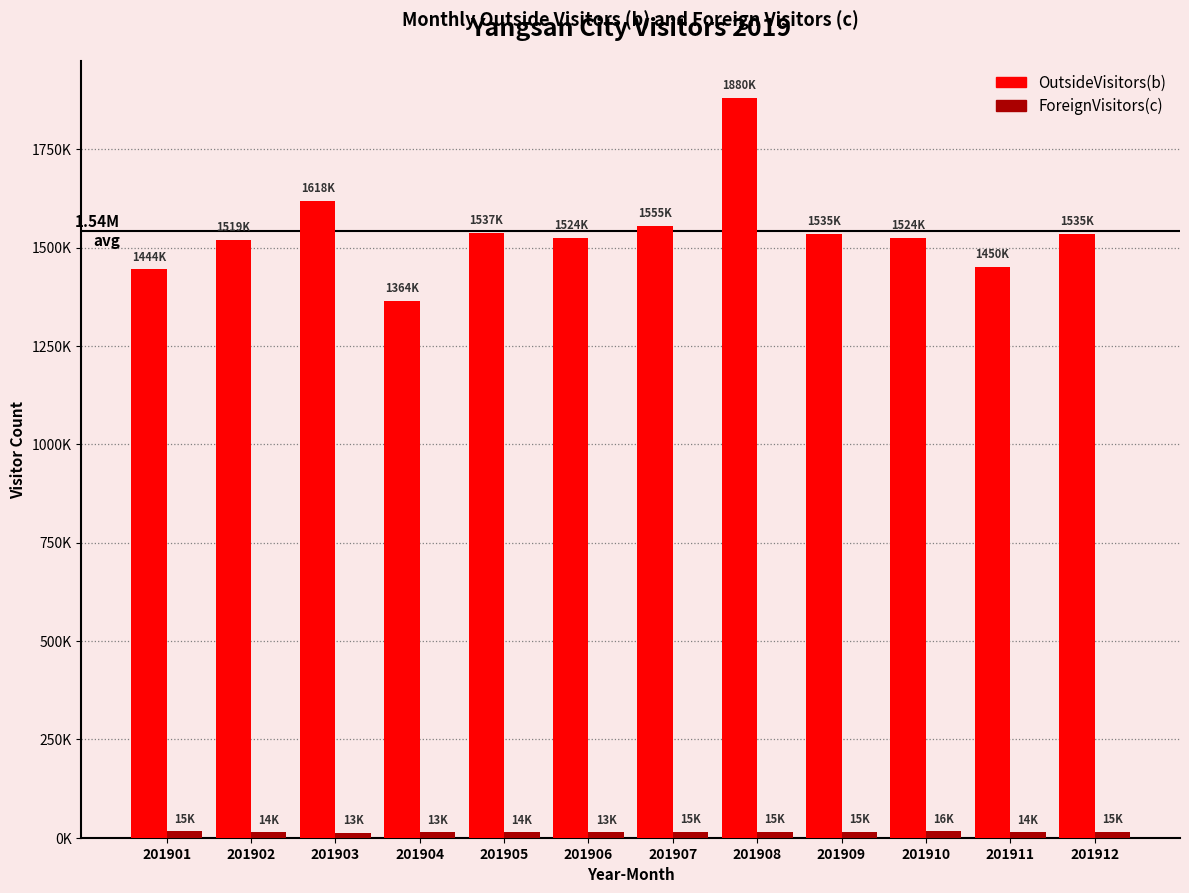

Does the chart contain stacked bars?

No